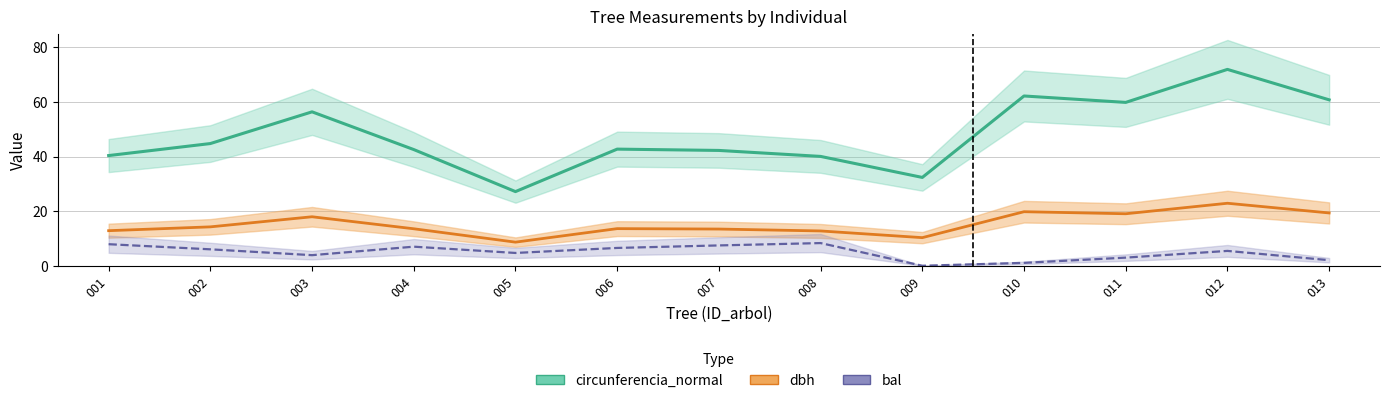

What value does the bal series have at 008?

8.3